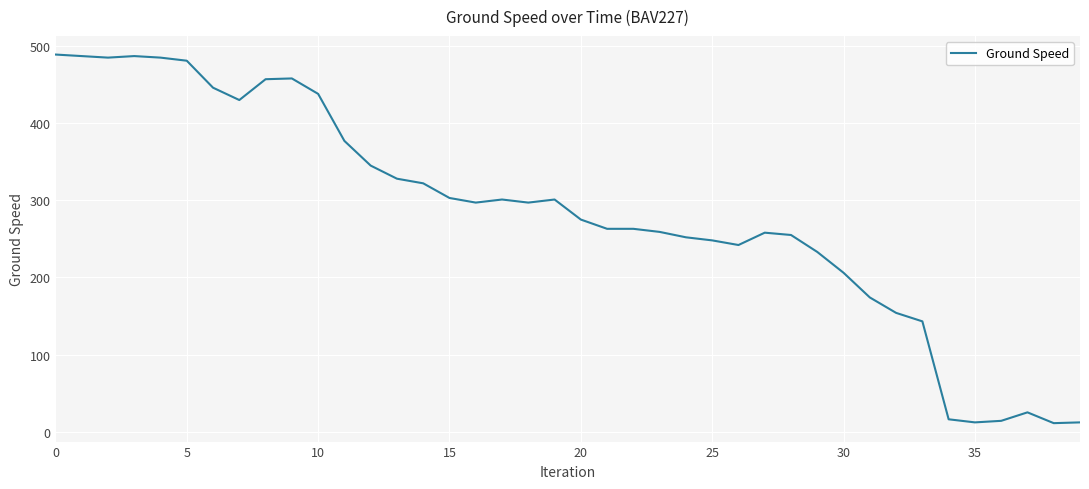

What is the difference between the maximum and minimum values?

478